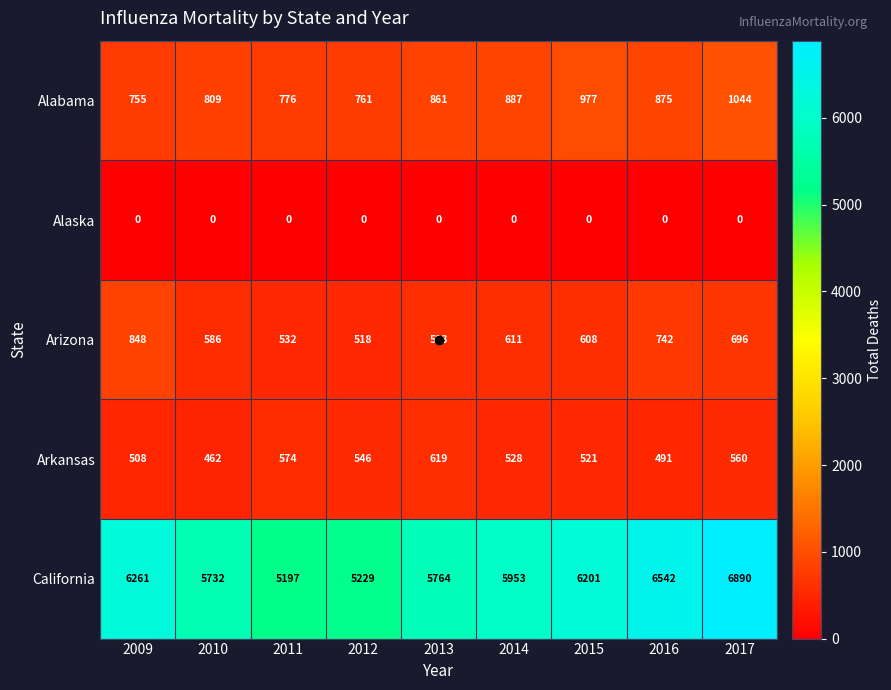

The Arizona series shows 1036 at 2010. True or false?

False